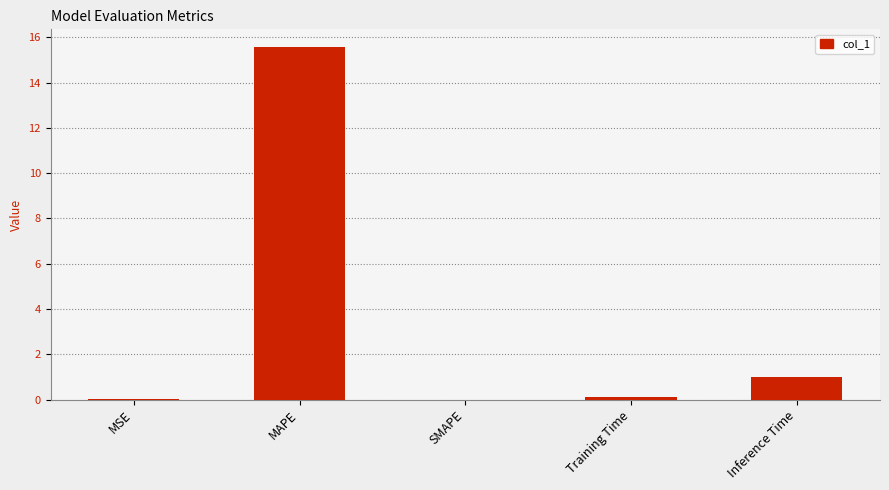

Are the bars grouped side by side (vs. stacked)?

No